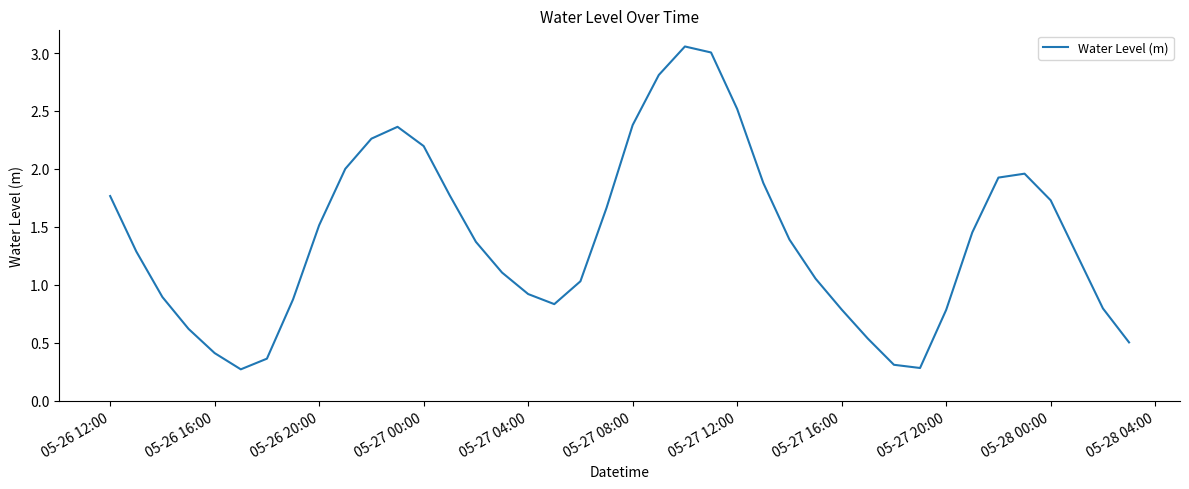

What is the minimum value shown in the chart?

0.3